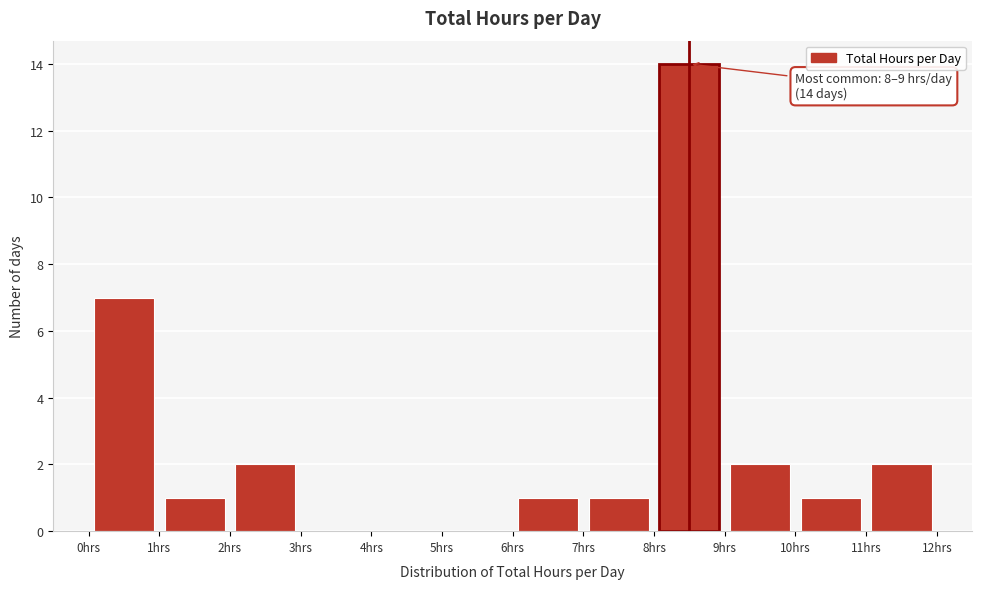

Which range on the x-axis has the tallest bar?

8 to 9